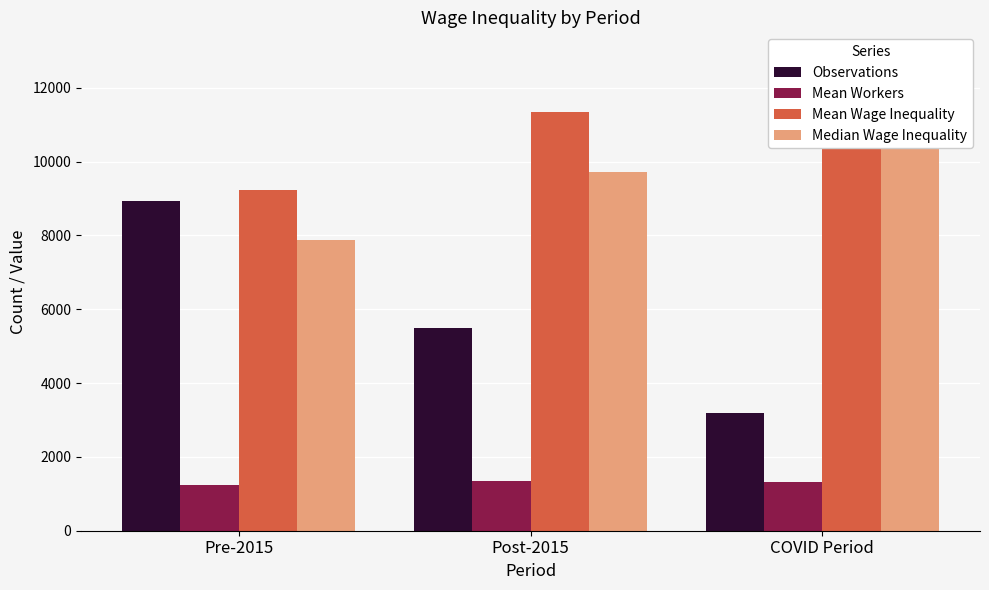

Where is Median Wage Inequality nearest to the value 9444?

Post-2015